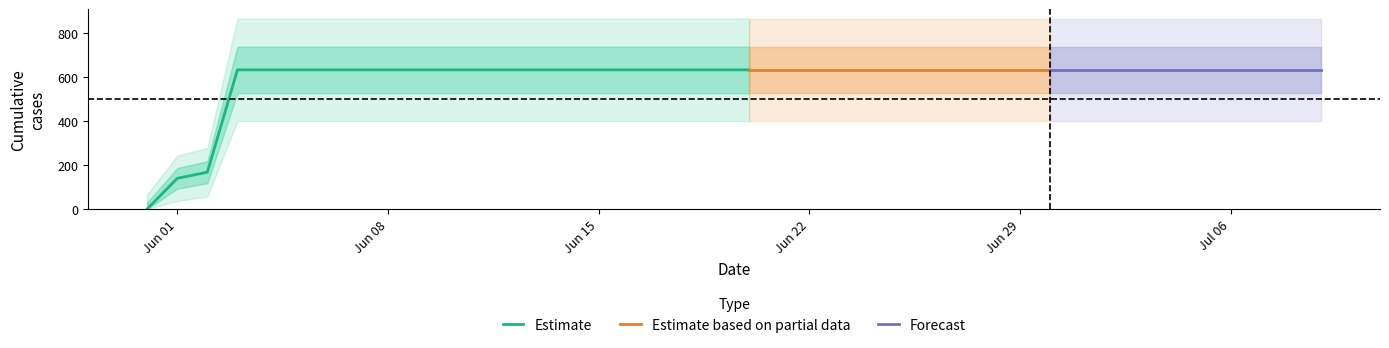

Rank the categories by value from lowest to highest.

2020-05-31, 2020-06-01, 2020-06-02, 2020-06-03, 2020-06-04, 2020-06-05, 2020-06-06, 2020-06-07, 2020-06-08, 2020-06-09, 2020-06-10, 2020-06-11, 2020-06-12, 2020-06-13, 2020-06-14, 2020-06-15, 2020-06-16, 2020-06-17, 2020-06-18, 2020-06-19, 2020-06-20, 2020-06-21, 2020-06-22, 2020-06-23, 2020-06-24, 2020-06-25, 2020-06-26, 2020-06-27, 2020-06-28, 2020-06-29, 2020-06-30, 2020-07-01, 2020-07-02, 2020-07-03, 2020-07-04, 2020-07-05, 2020-07-06, 2020-07-07, 2020-07-08, 2020-07-09